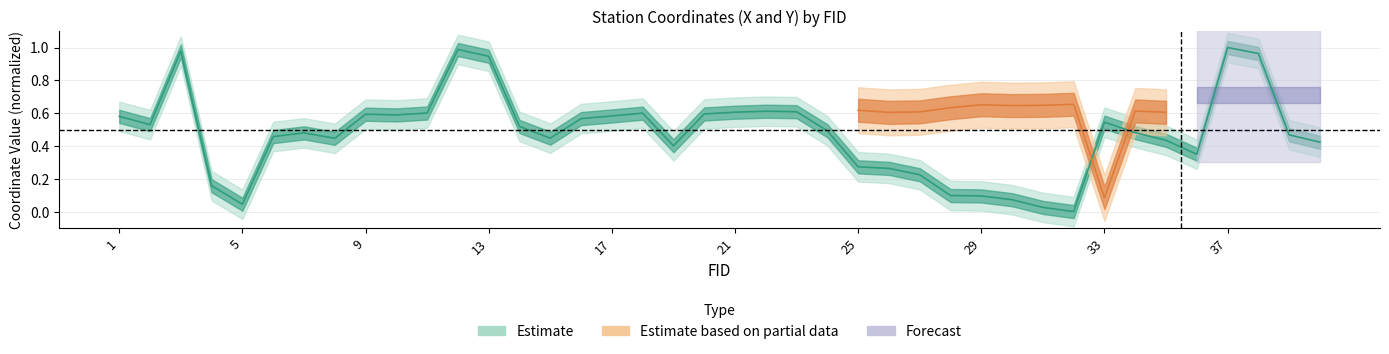

How many interior local valleys (lower than both neighbors) does the data have?

8